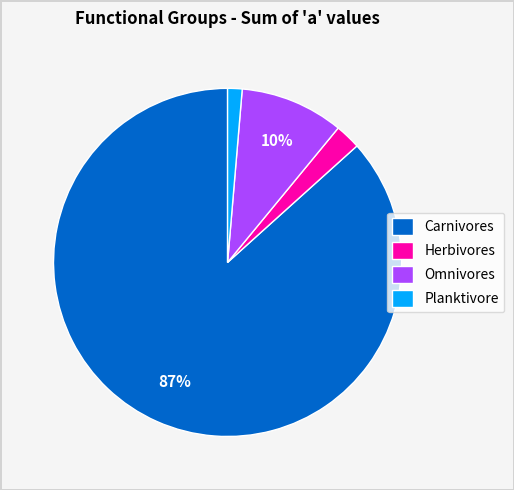

Is there any slice that represents more than half of the pie?

Yes